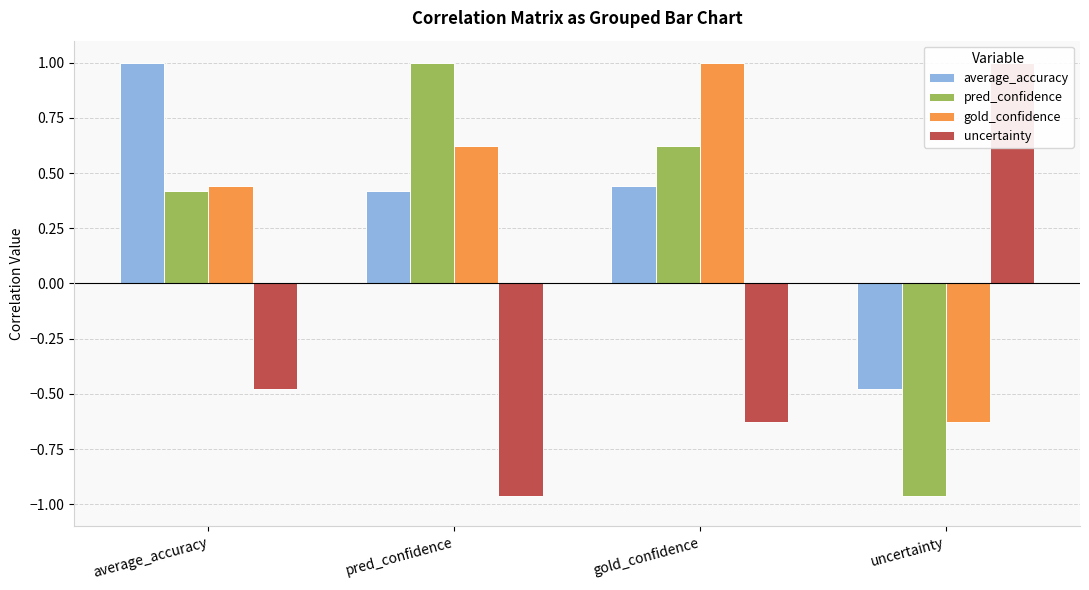

Which series has the largest range (max minus min)?

pred_confidence